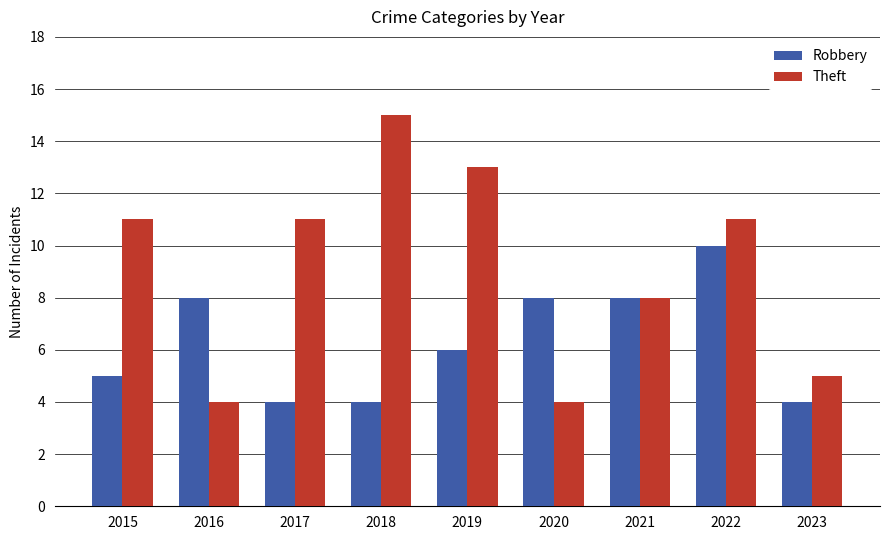

What is the sum of the Robbery values at 2023 and 2019?

10